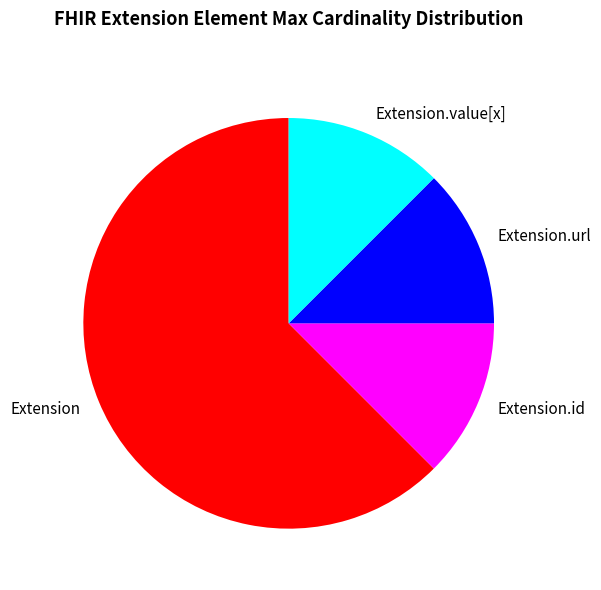

Which category accounts for the majority?

Extension